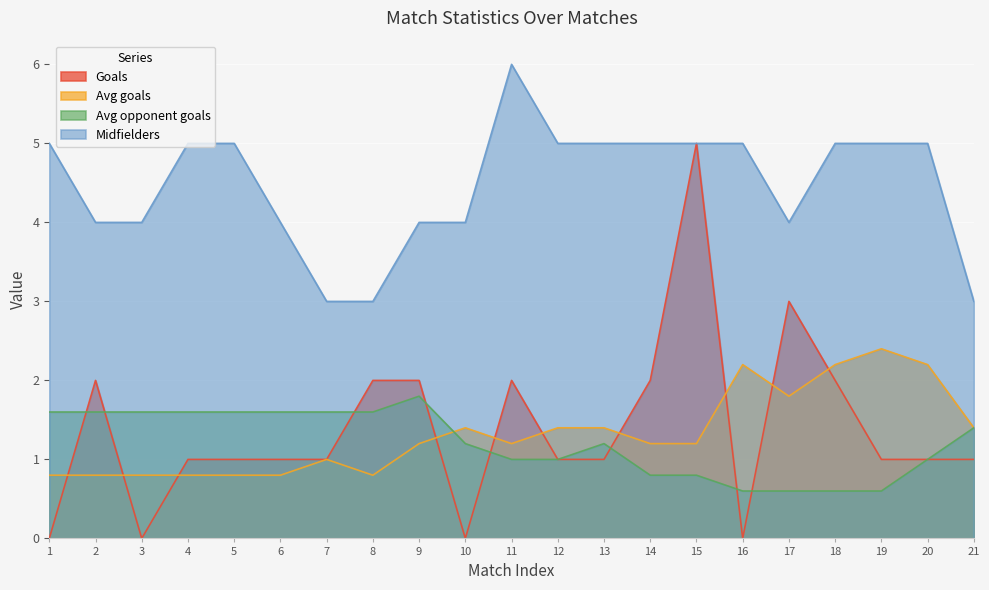

The value of Avg goals at 5 is 0.8. True or false?

True